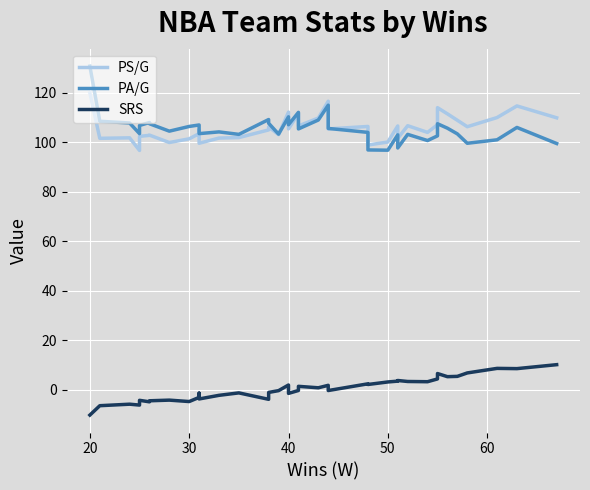

Is it true that PA/G equals 150.8 at 24?

False